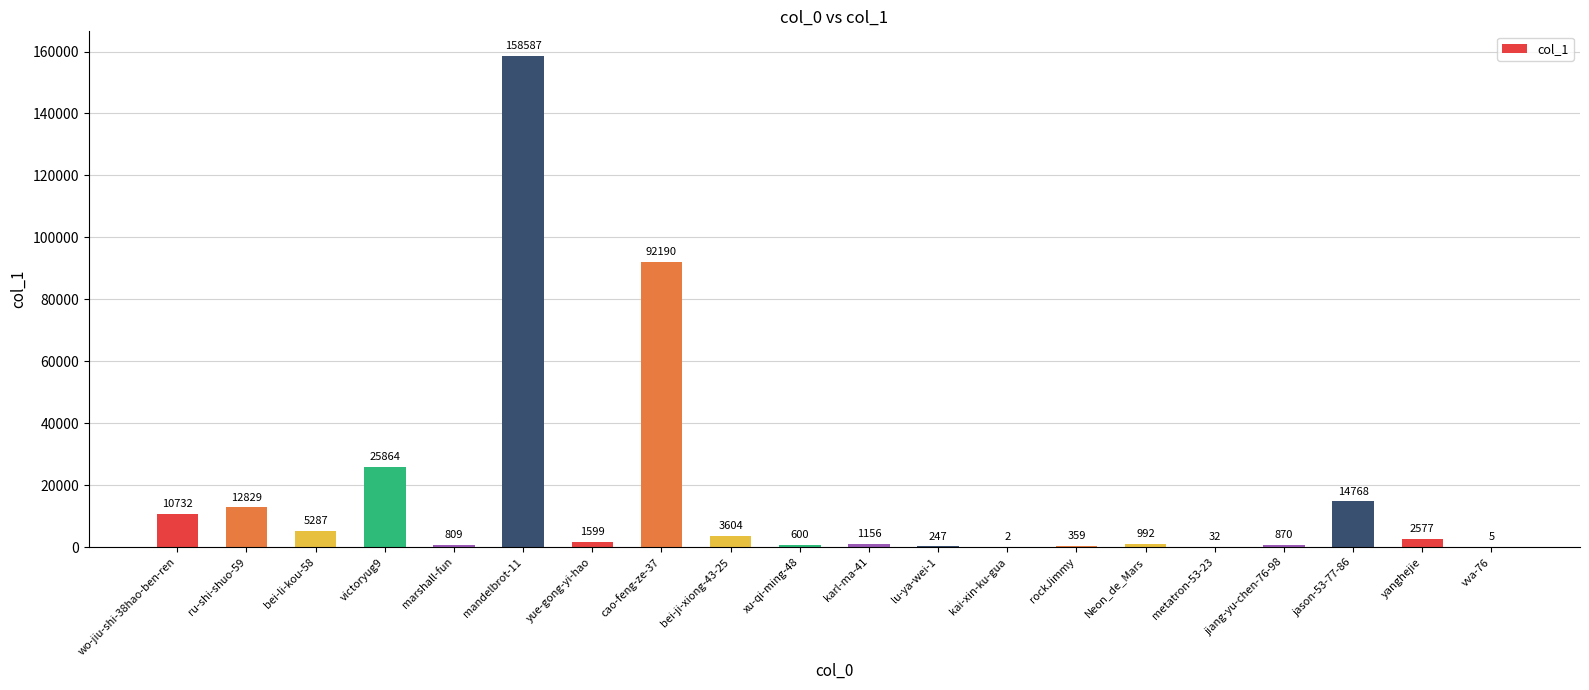

Reading right to left, what are all the values shown in this chart?

vva-76=5	yanghejie=2577	jason-53-77-86=14768	jiang-yu-chen-76-98=870	metatron-53-23=32	Neon_de_Mars=992	rockJimmy=359	kai-xin-ku-gua=2	lu-ya-wei-1=247	karl-ma-41=1156	xu-qi-ming-48=600	bei-ji-xiong-43-25=3604	cao-feng-ze-37=92190	yue-gong-yi-hao=1599	mandelbrot-11=158587	marshall-fun=809	victoryug9=25864	bei-li-kou-58=5287	ru-shi-shuo-59=12829	wo-jiu-shi-38hao-ben-ren=10732